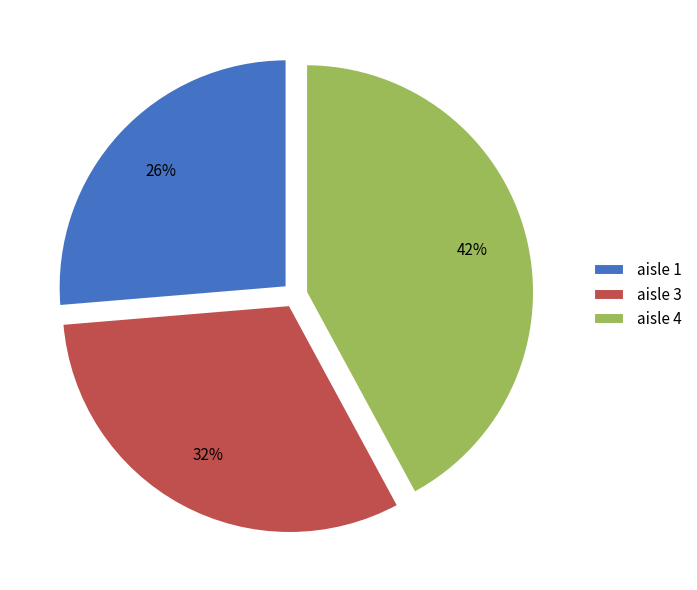

To the nearest percent, what is the difference between the largest and smallest slice percentages?

16%